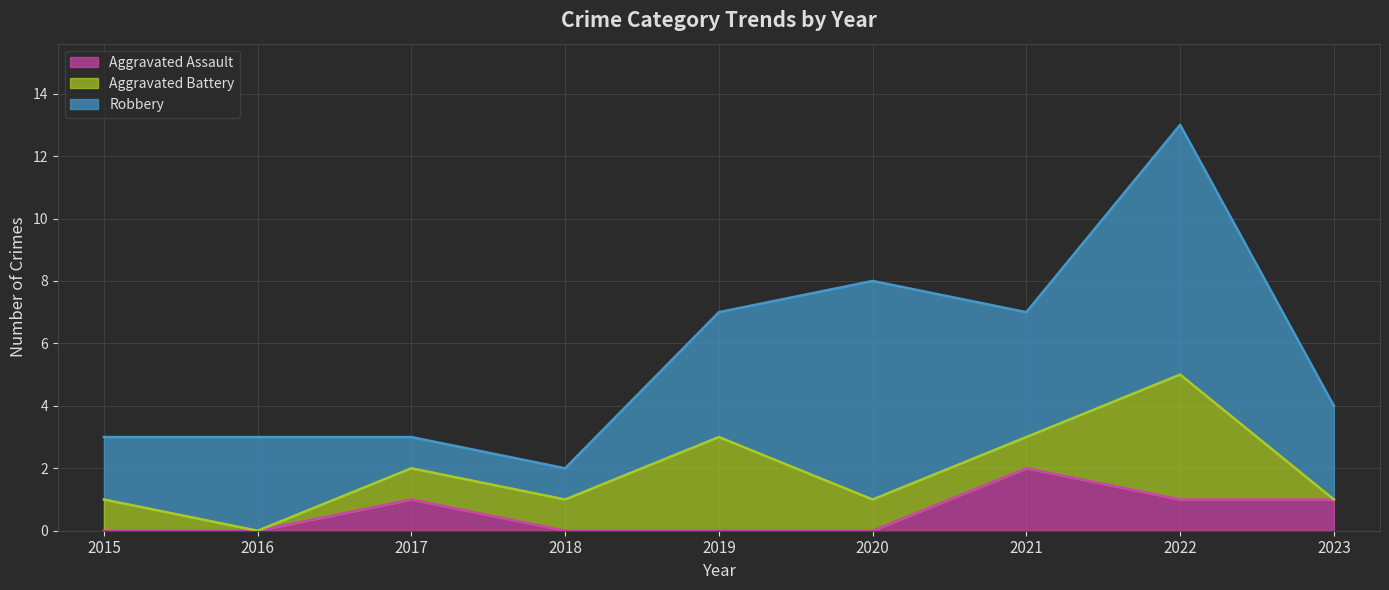

How many lines are shown in the chart?

3